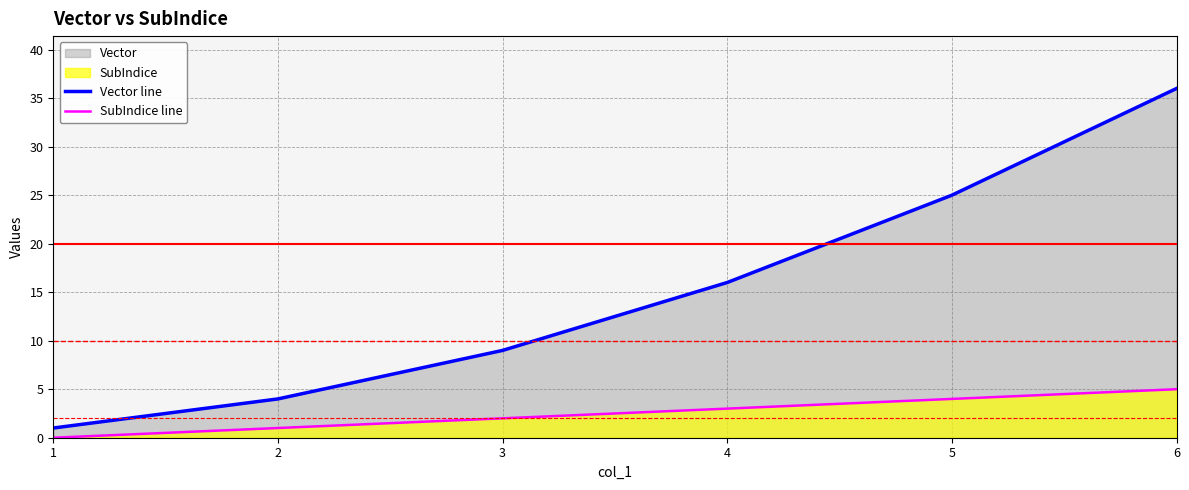

List the labels in order of SubIndice line value, largest first.

6, 5, 4, 3, 2, 1